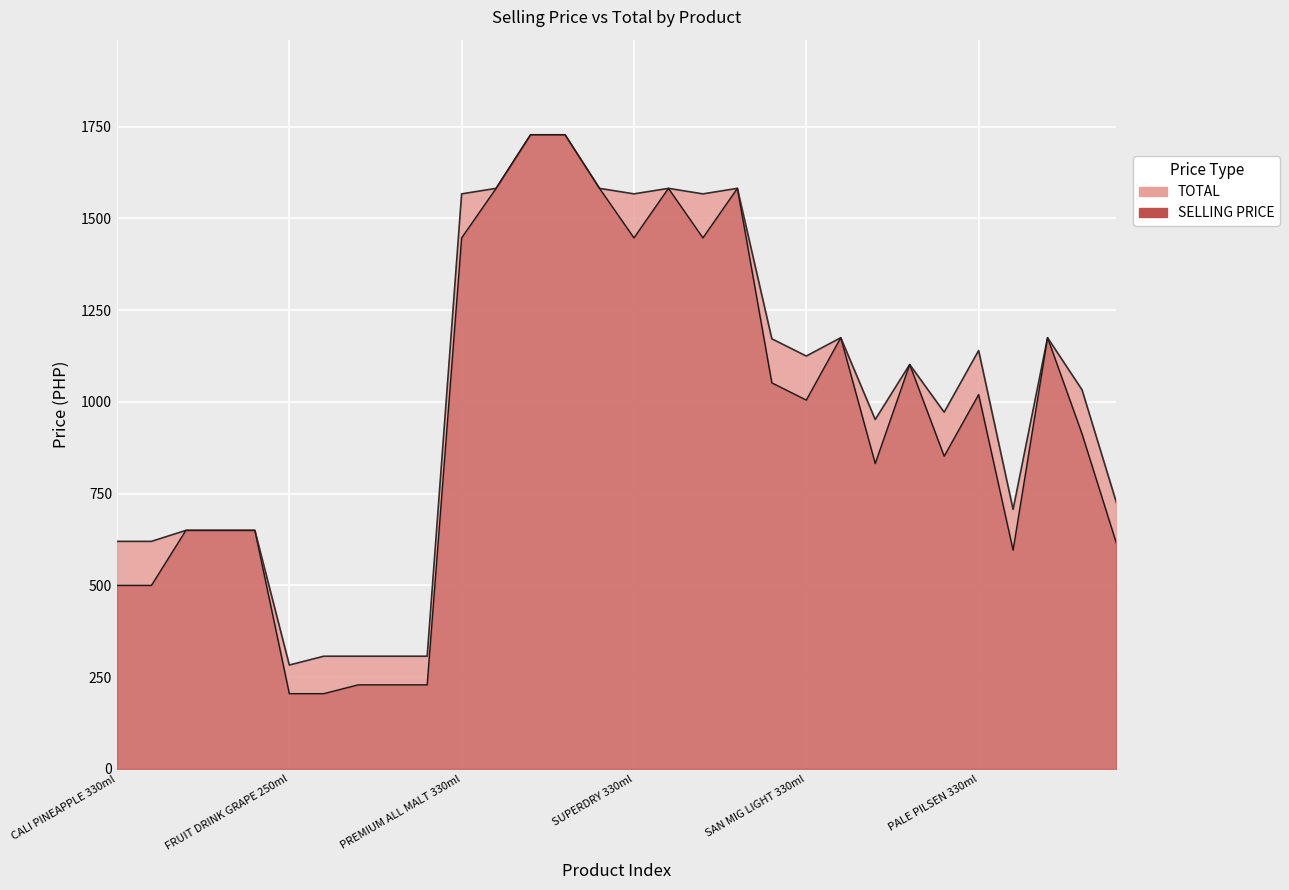

What is the difference between the maximum and second lowest values in the SELLING PRICE series?

1523